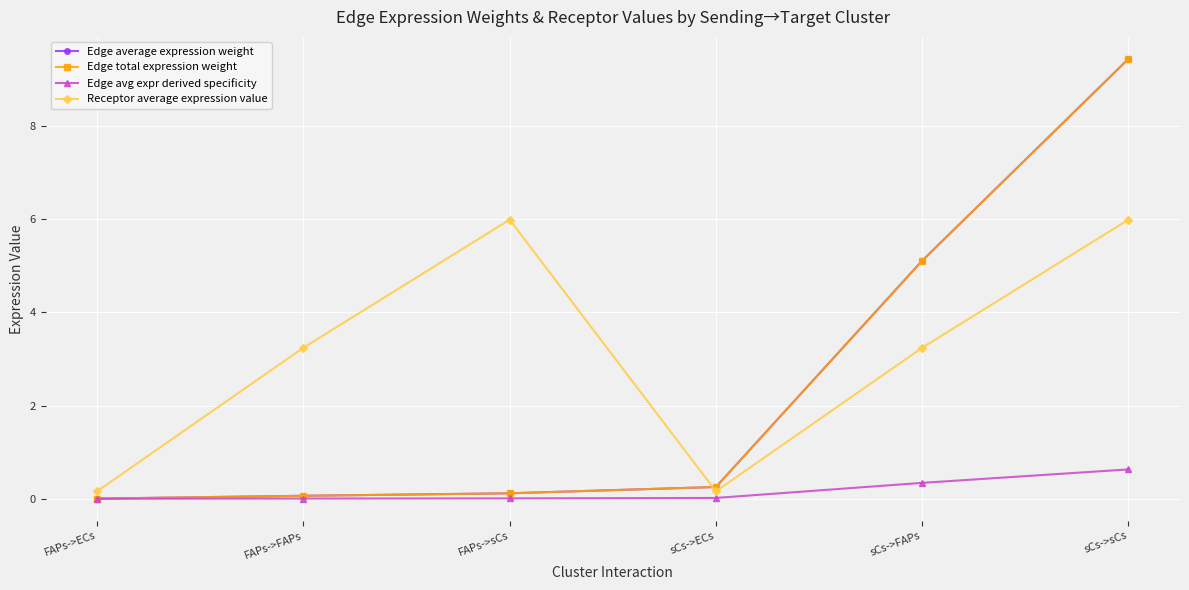

What is the value of the Edge average expression weight point at the 4th from the left?

0.3